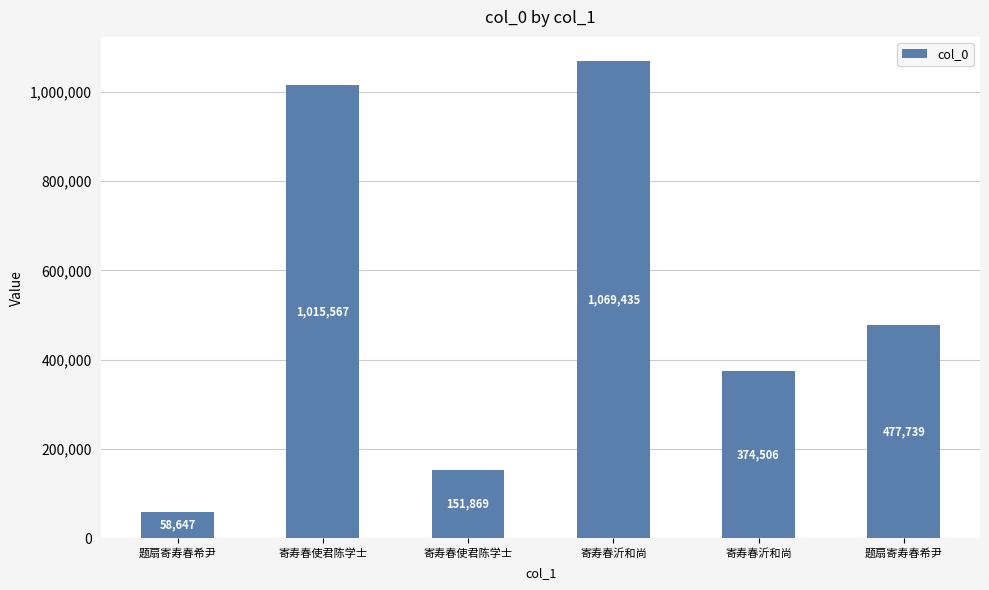

How many data points does each series have?

6